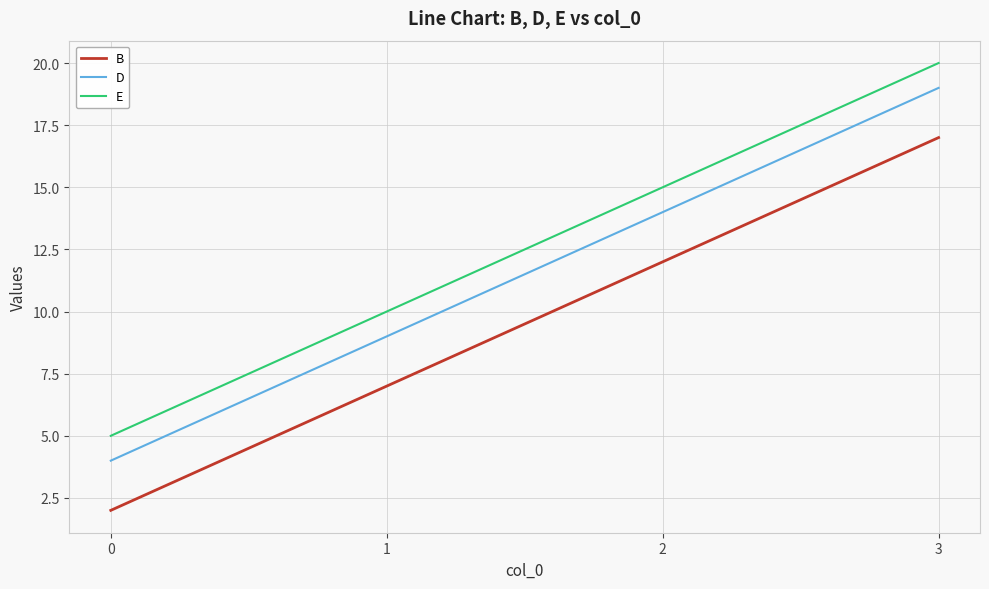

True or false: E and B intersect in this chart.

False